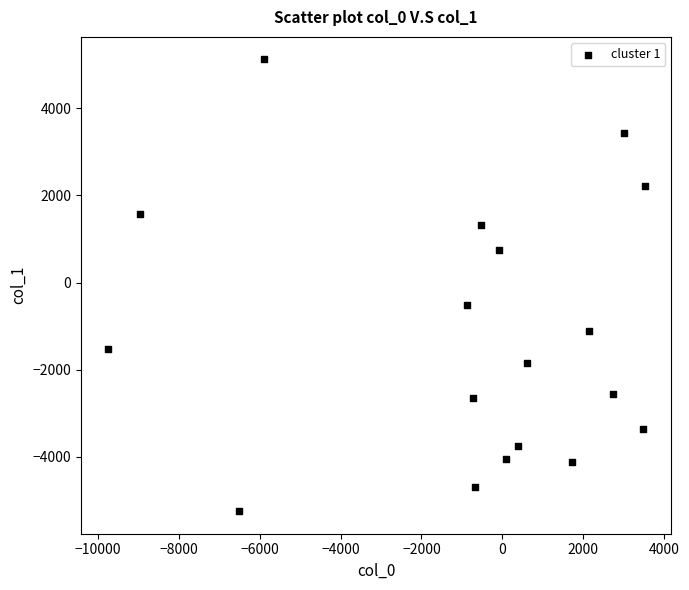

What is the range of Y values (max minus min)?

10366.3